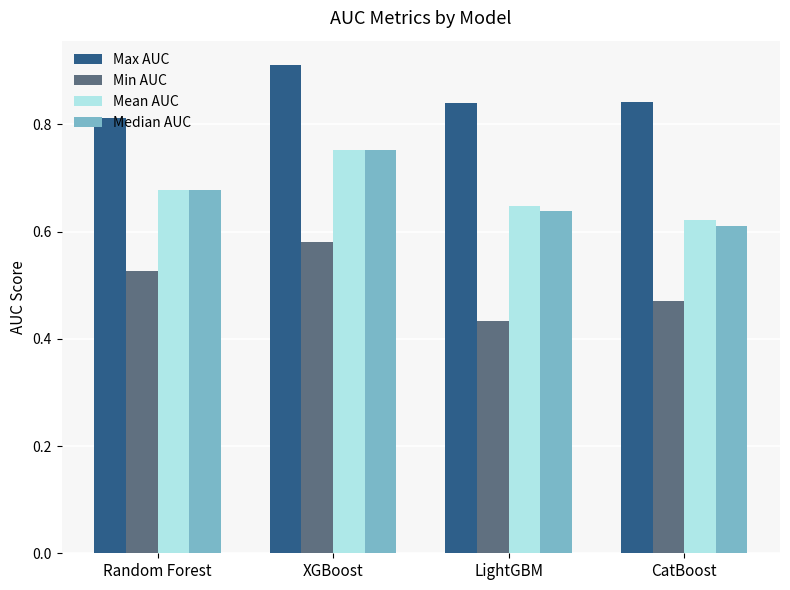

Count the Max AUC values in the range 0 to 1.

4